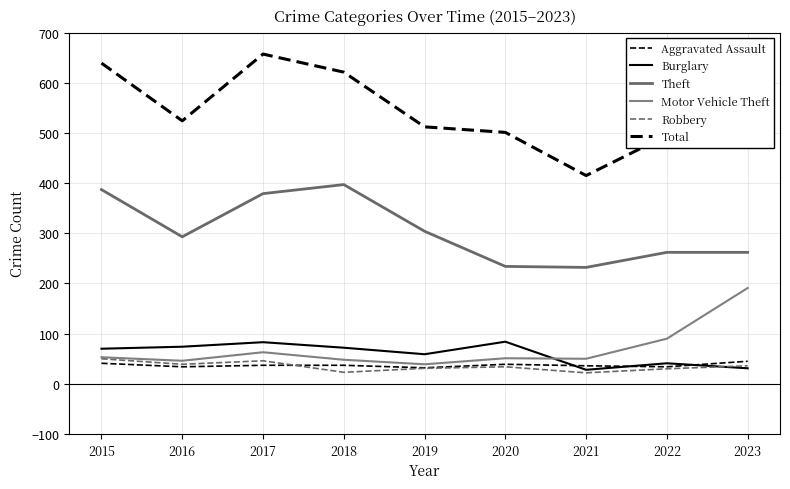

Does the chart have visible grid lines?

Yes